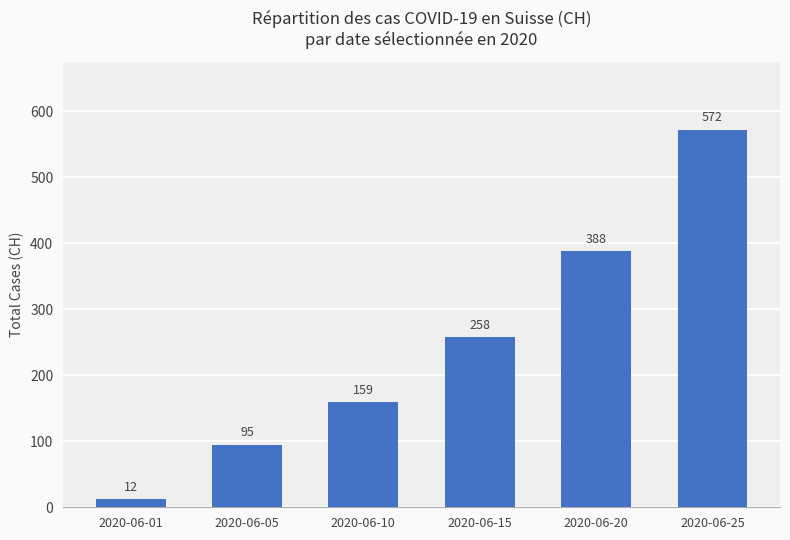

What is the value of the 5th bar from the left?

388